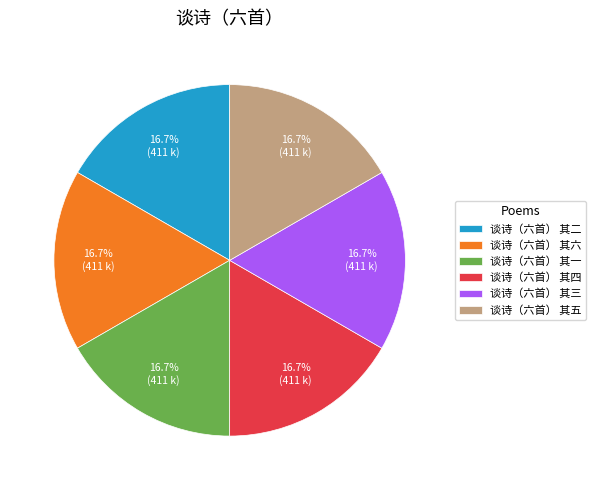

What percentage is the 谈诗（六首） 其二 slice, to the nearest percent?

17%